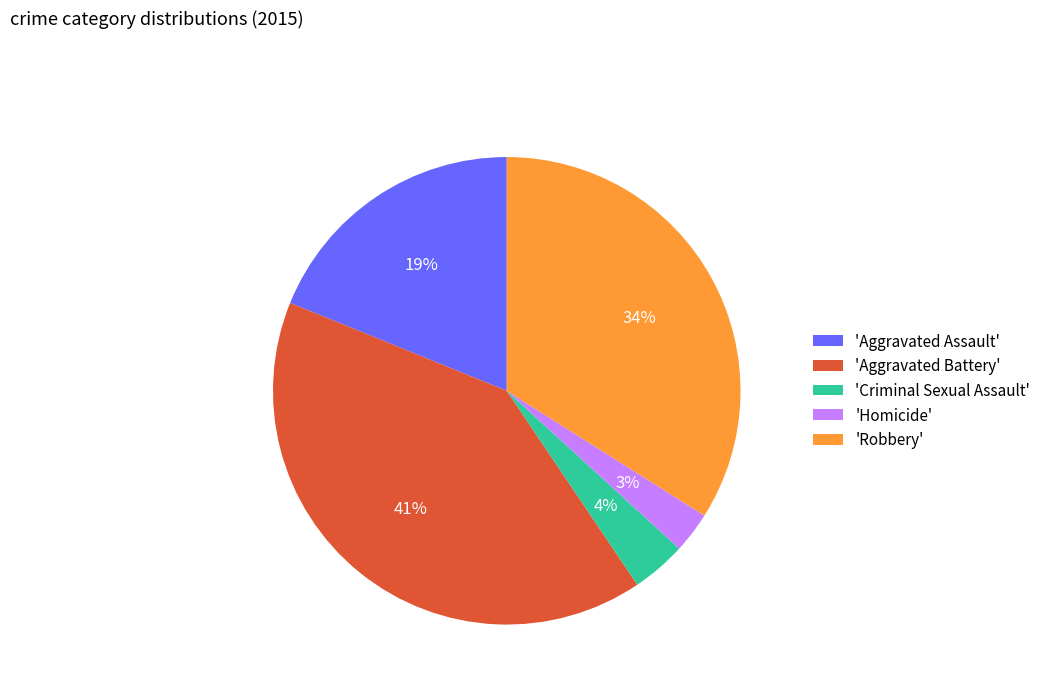

Does any single category account for the majority?

No